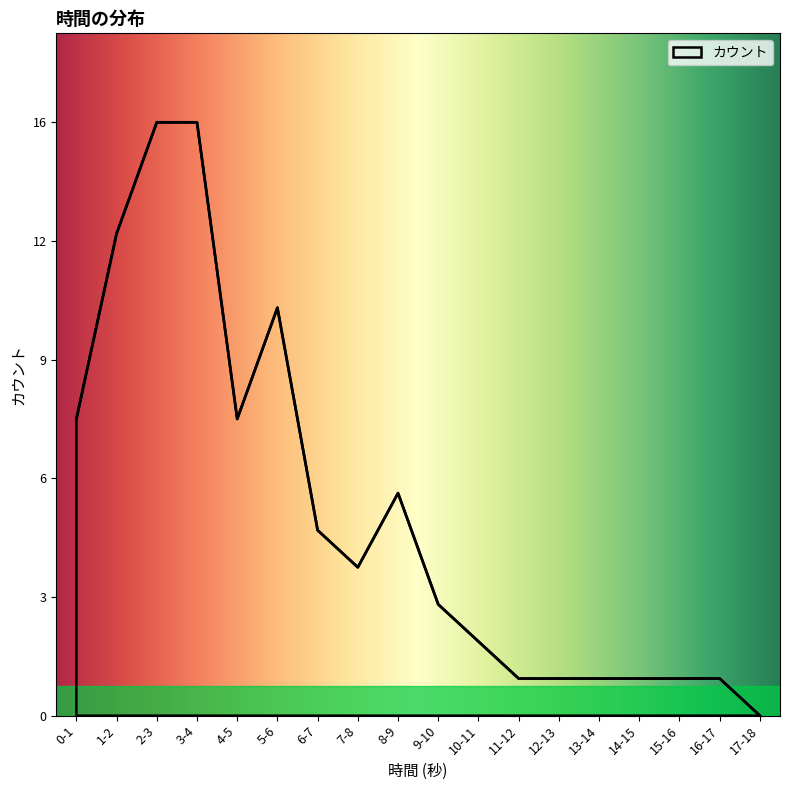

Which category has the lowest value across all series?

17-18